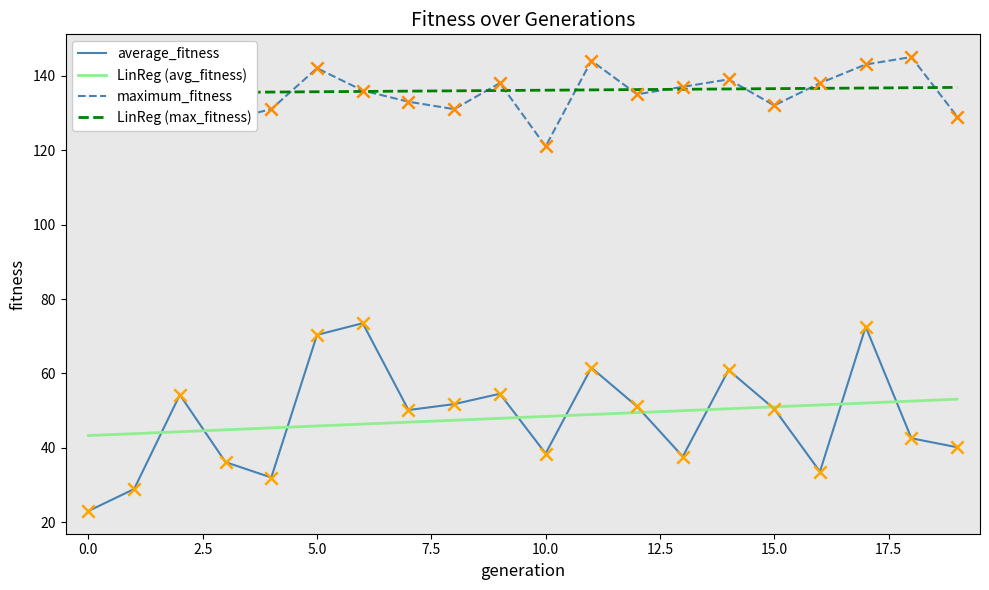

What is the total value across all series at 16?

359.8